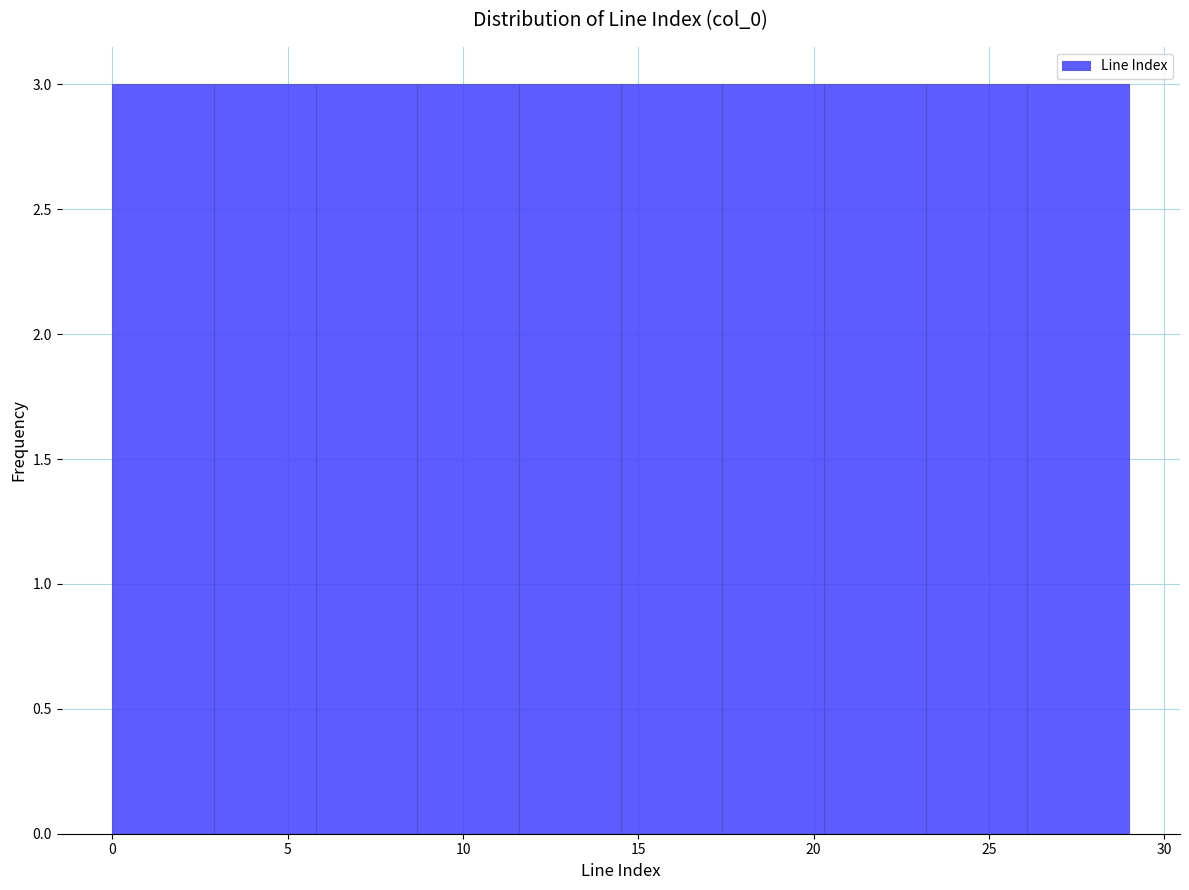

Reading left to right, transcribe this chart: for each bar, give the range it covers on the x-axis and its height. Neither the bar edges nor the heights are printed on the chart, so give them approximately, as read against the axes.

0.0 to 2.9: 3
2.9 to 5.8: 3
5.8 to 8.7: 3
8.7 to 11.6: 3
11.6 to 14.5: 3
14.5 to 17.4: 3
17.4 to 20.3: 3
20.3 to 23.2: 3
23.2 to 26.1: 3
26.1 to 29.0: 3